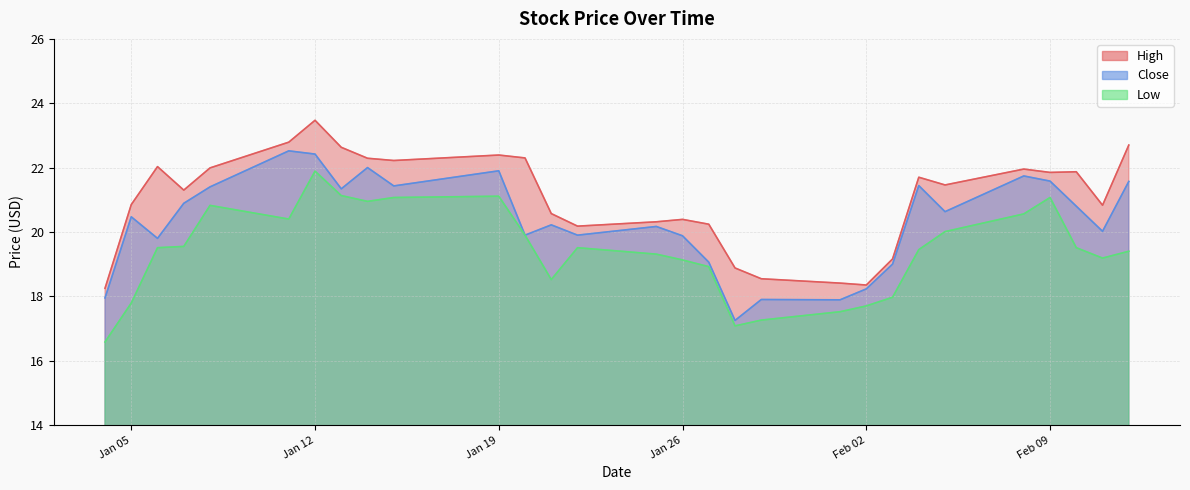

True or false: Low and High intersect in this chart.

False